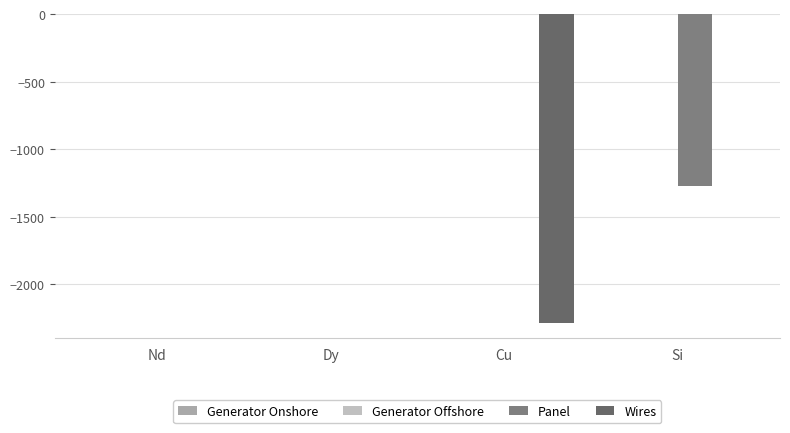

At which label is Panel closest to -636?

Nd